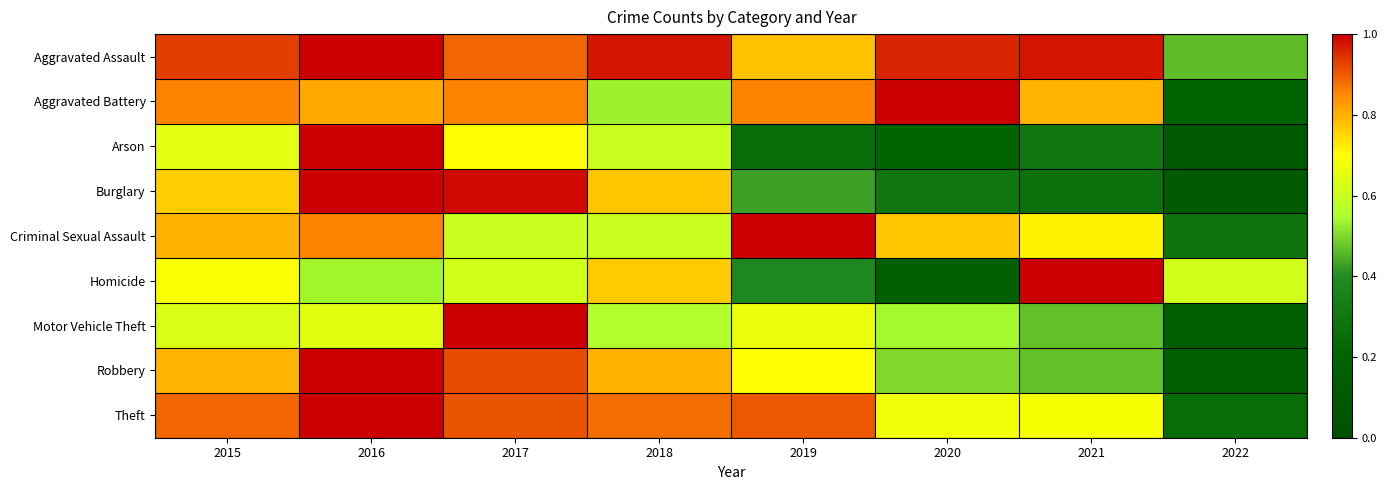

Reading right to left, extract all data points from this chart.

Aggravated Assault: 2022=0.5	2021=1.0	2020=1.0	2019=0.8	2018=1.0	2017=0.9	2016=1.0	2015=0.9
Aggravated Battery: 2022=0.2	2021=0.8	2020=1.0	2019=0.9	2018=0.5	2017=0.9	2016=0.8	2015=0.9
Arson: 2022=0.1	2021=0.3	2020=0.2	2019=0.2	2018=0.6	2017=0.7	2016=1.0	2015=0.7
Burglary: 2022=0.1	2021=0.3	2020=0.3	2019=0.4	2018=0.8	2017=1.0	2016=1.0	2015=0.8
Criminal Sexual Assault: 2022=0.3	2021=0.7	2020=0.8	2019=1.0	2018=0.6	2017=0.6	2016=0.9	2015=0.8
Homicide: 2022=0.6	2021=1.0	2020=0.2	2019=0.4	2018=0.8	2017=0.6	2016=0.5	2015=0.7
Motor Vehicle Theft: 2022=0.2	2021=0.5	2020=0.5	2019=0.7	2018=0.6	2017=1.0	2016=0.6	2015=0.6
Robbery: 2022=0.2	2021=0.5	2020=0.5	2019=0.7	2018=0.8	2017=0.9	2016=1.0	2015=0.8
Theft: 2022=0.2	2021=0.7	2020=0.7	2019=0.9	2018=0.9	2017=0.9	2016=1.0	2015=0.9